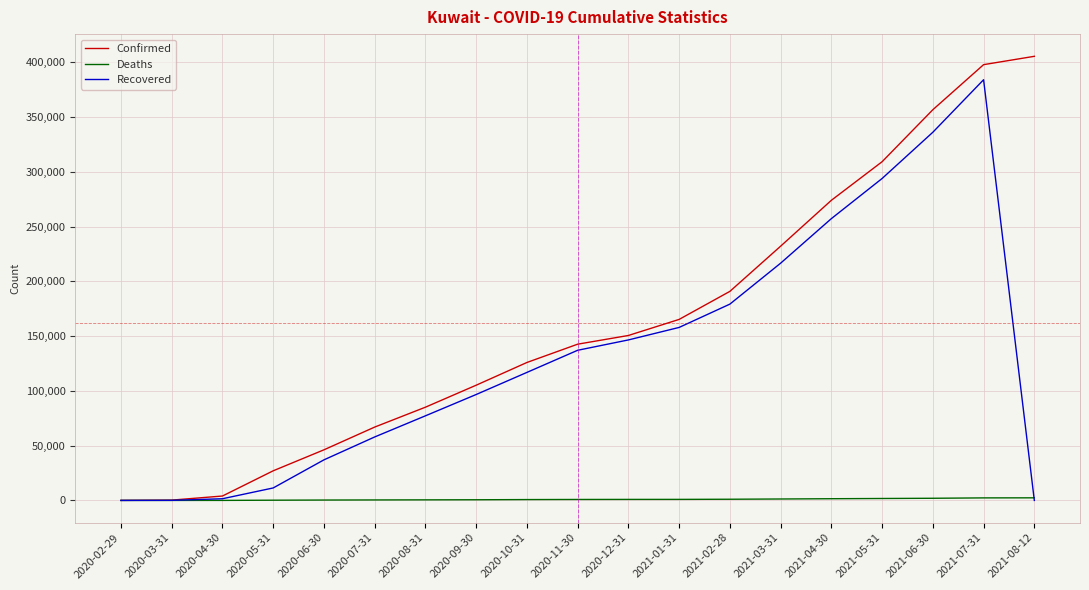

Which series has the widest spread of values?

Confirmed